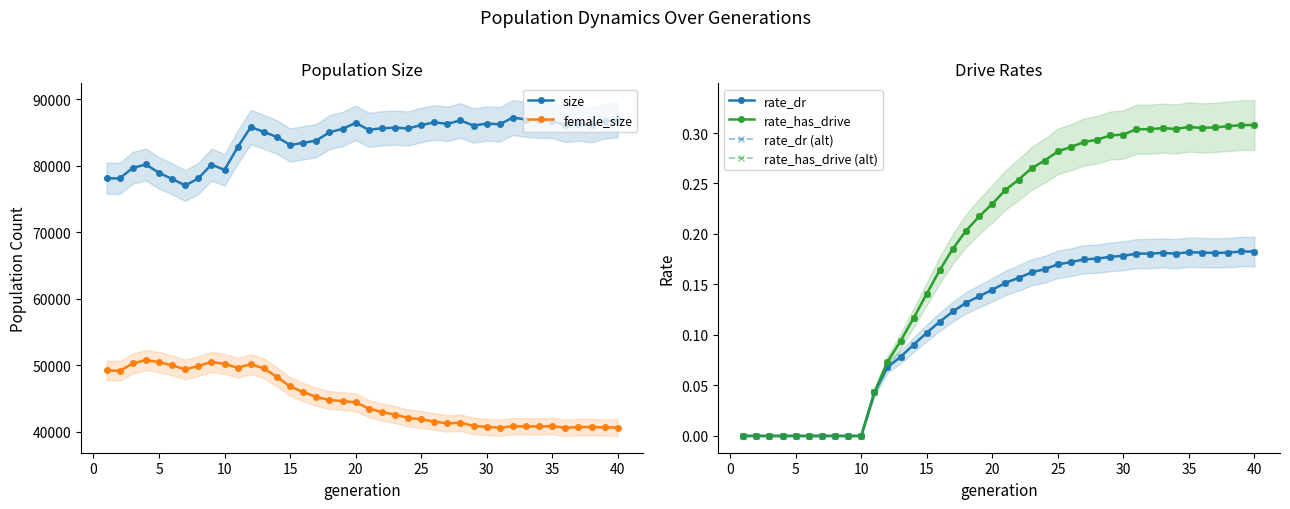

True or false: rate_has_drive and rate_dr intersect in this chart.

False